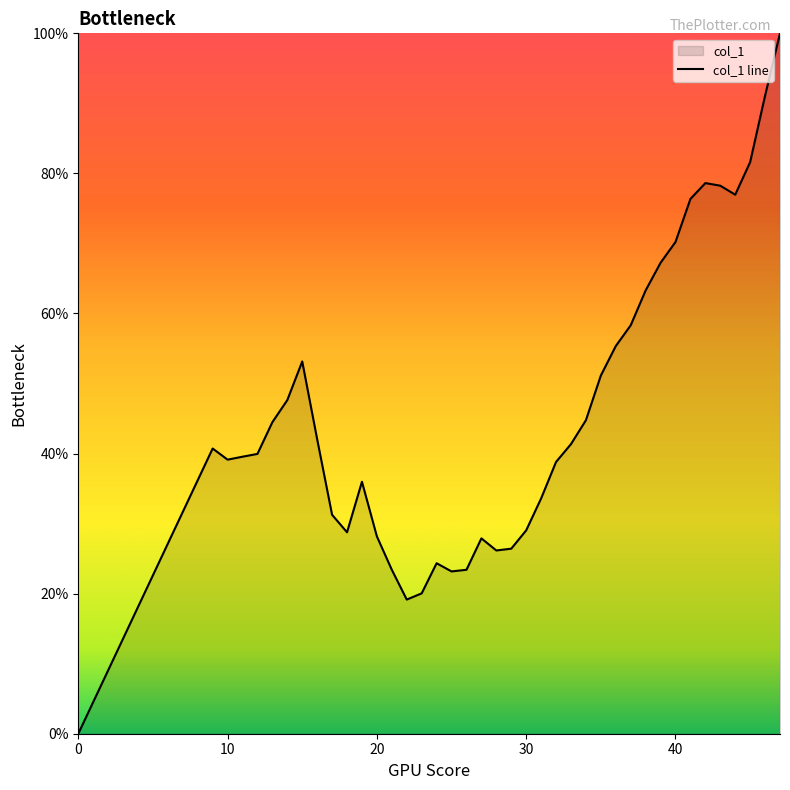

What is the difference between the maximum and minimum values?

100.0